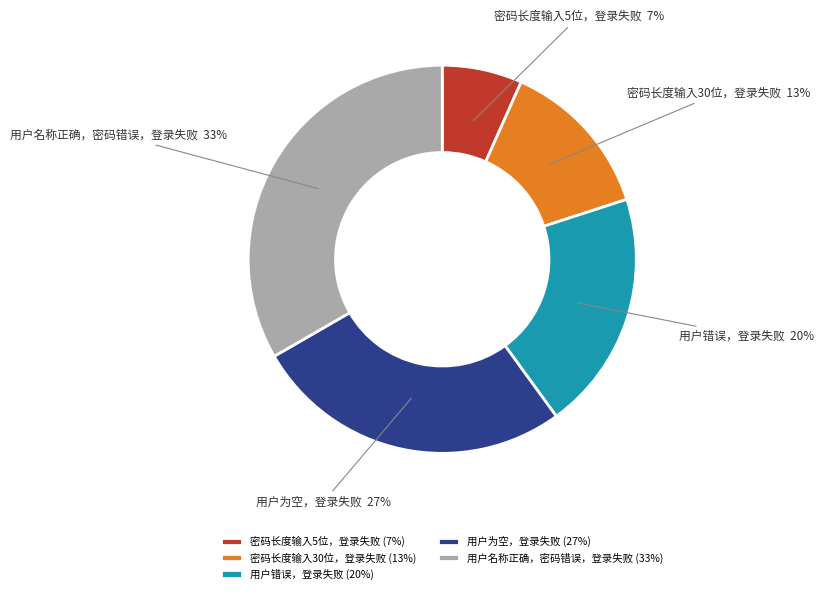

How many slices are in this pie chart?

5